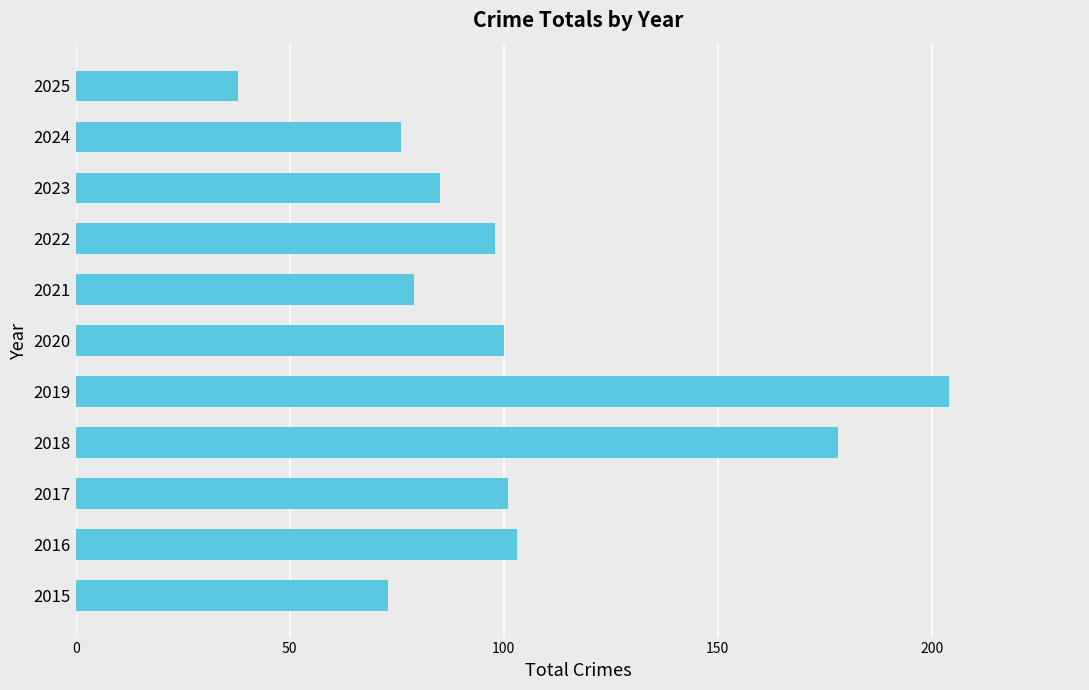

What value does the data have at 2025?

38